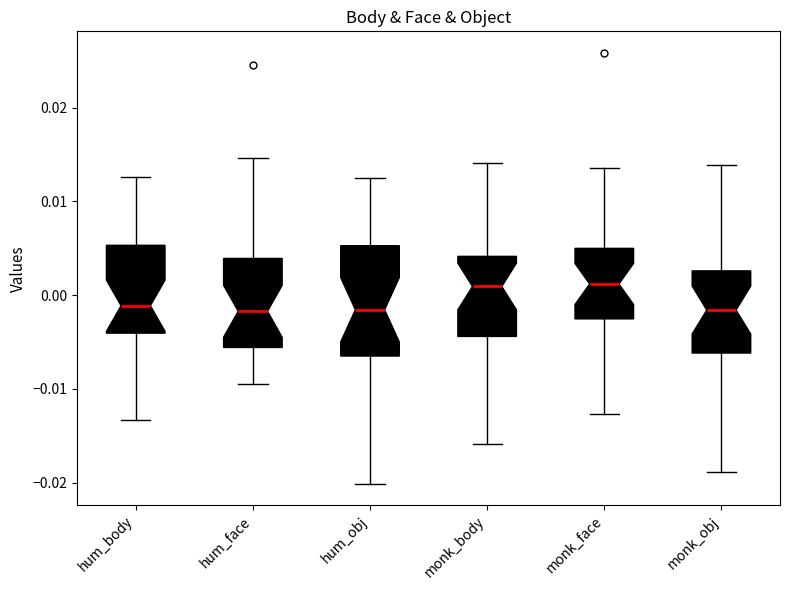

Reading left to right, transcribe this box plot: for each box, give where its median line is, the range the box spans, and where its two whiskers end, as read against the y-axis. The values are not printed on the chart, so give them approximately, as read against the axis.

hum_body: median -0.001, box -0.004 to 0.005, whiskers -0.013 to 0.013
hum_face: median -0.002, box -0.006 to 0.004, whiskers -0.009 to 0.015
hum_obj: median -0.002, box -0.006 to 0.005, whiskers -0.020 to 0.013
monk_body: median 0.001, box -0.004 to 0.004, whiskers -0.016 to 0.014
monk_face: median 0.001, box -0.003 to 0.005, whiskers -0.013 to 0.014
monk_obj: median -0.002, box -0.006 to 0.003, whiskers -0.019 to 0.014